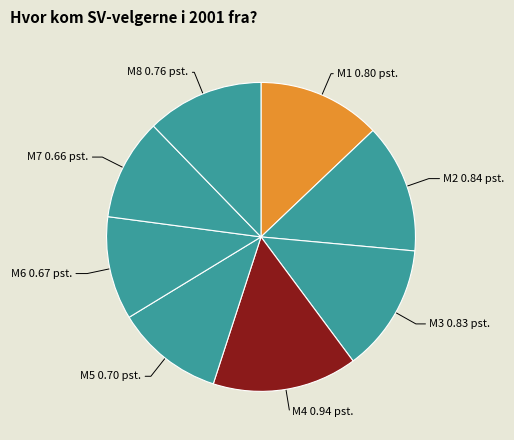

Count the number of slices in the pie.

8